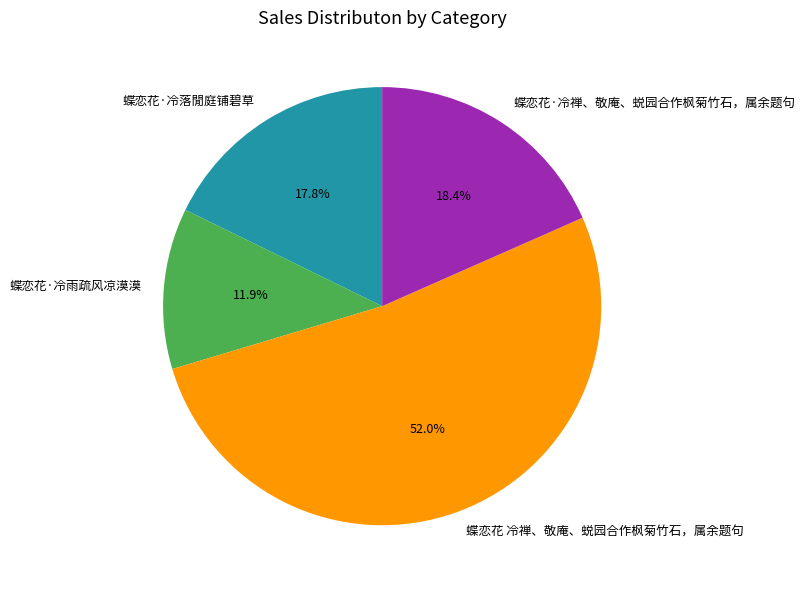

How many segments does this pie chart have?

4